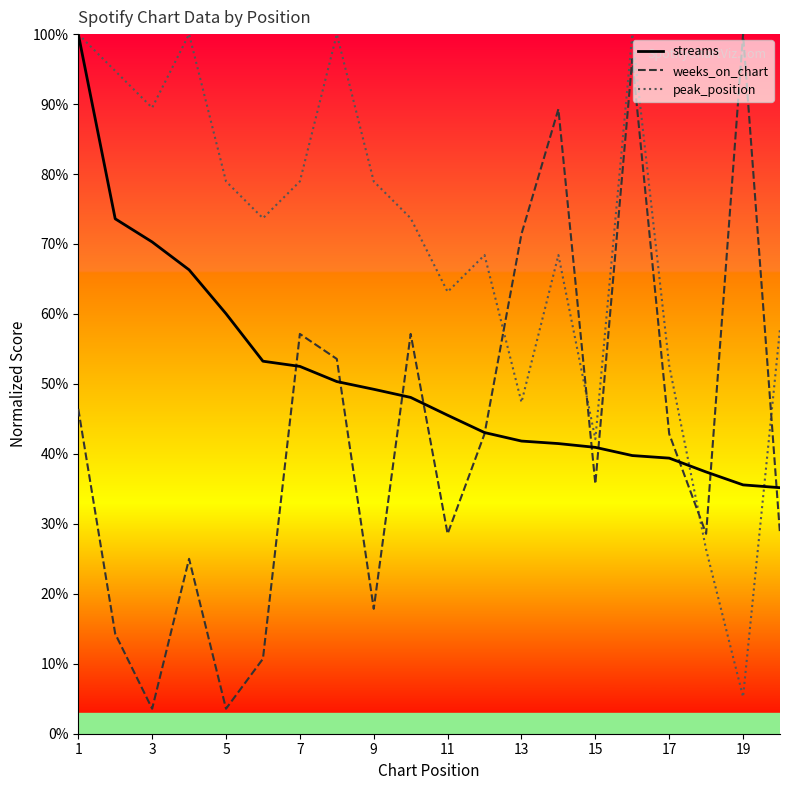

Which series ends up on top after the final intersection of peak_position and weeks_on_chart?

peak_position